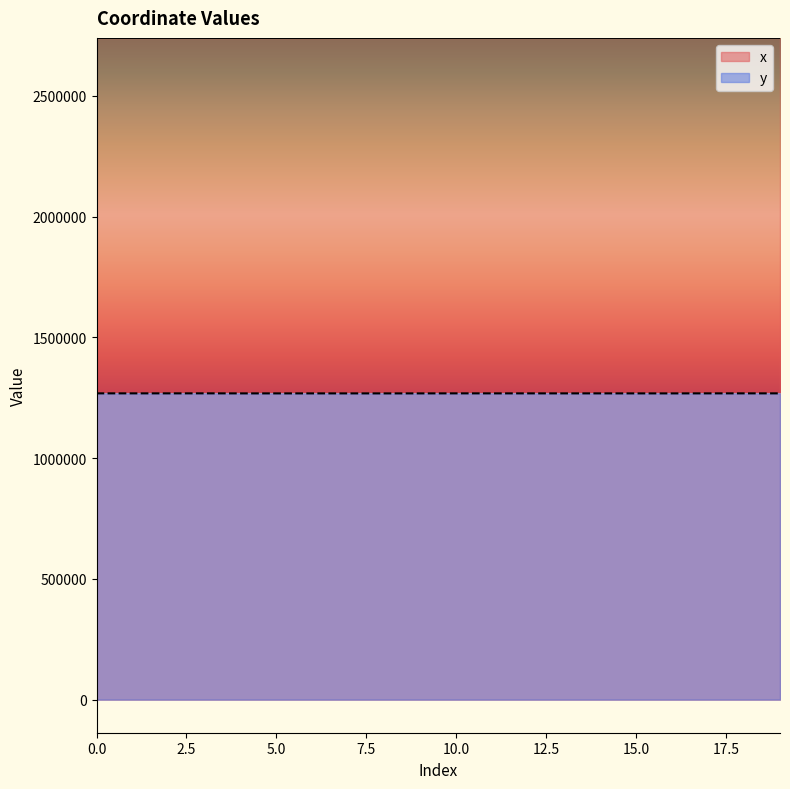

Rank the series by their average value, from highest to lowest.

x, y